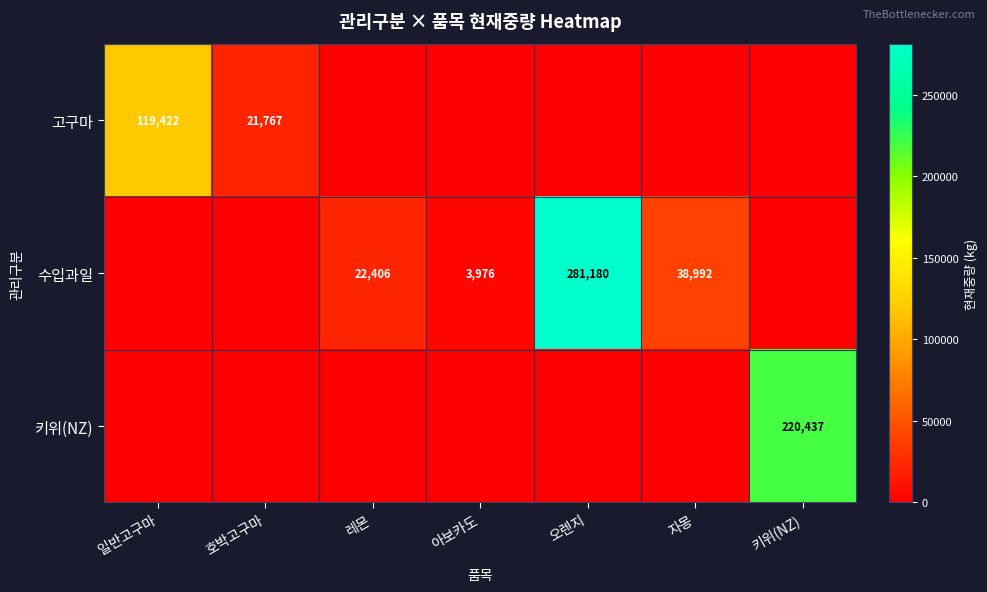

How many series are shown in this chart?

3